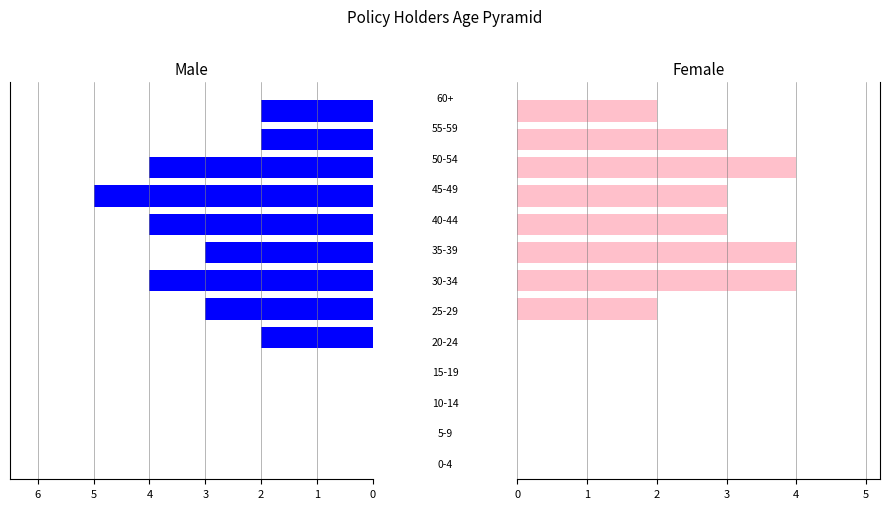

List the labels in order of Male value, smallest first.

0, 1, 2, 3, 4, 11, 12, 5, 7, 6, 8, 10, 9